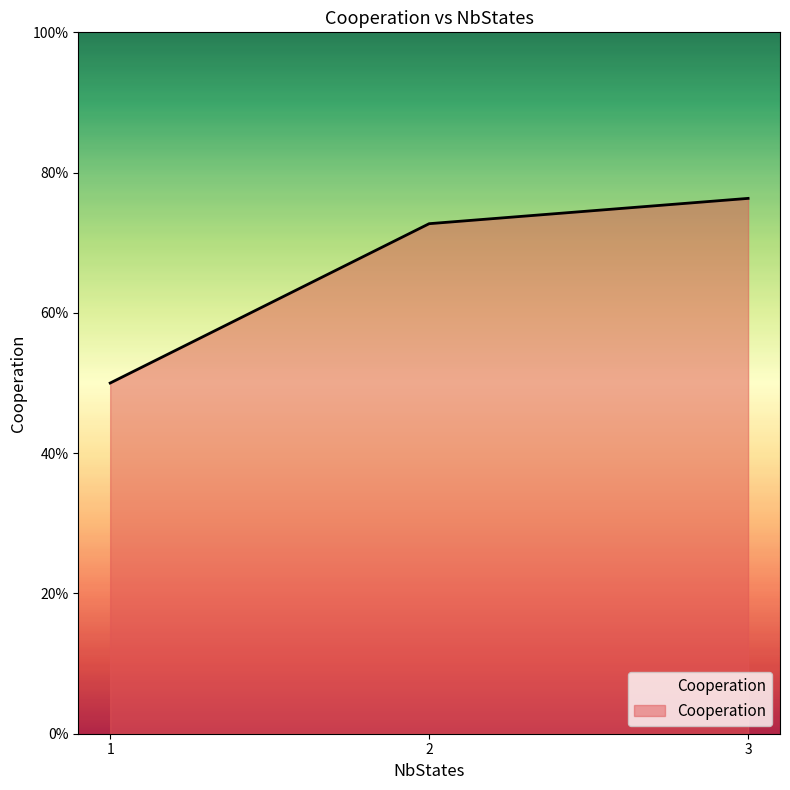

At which label is the value closest to 0?

1